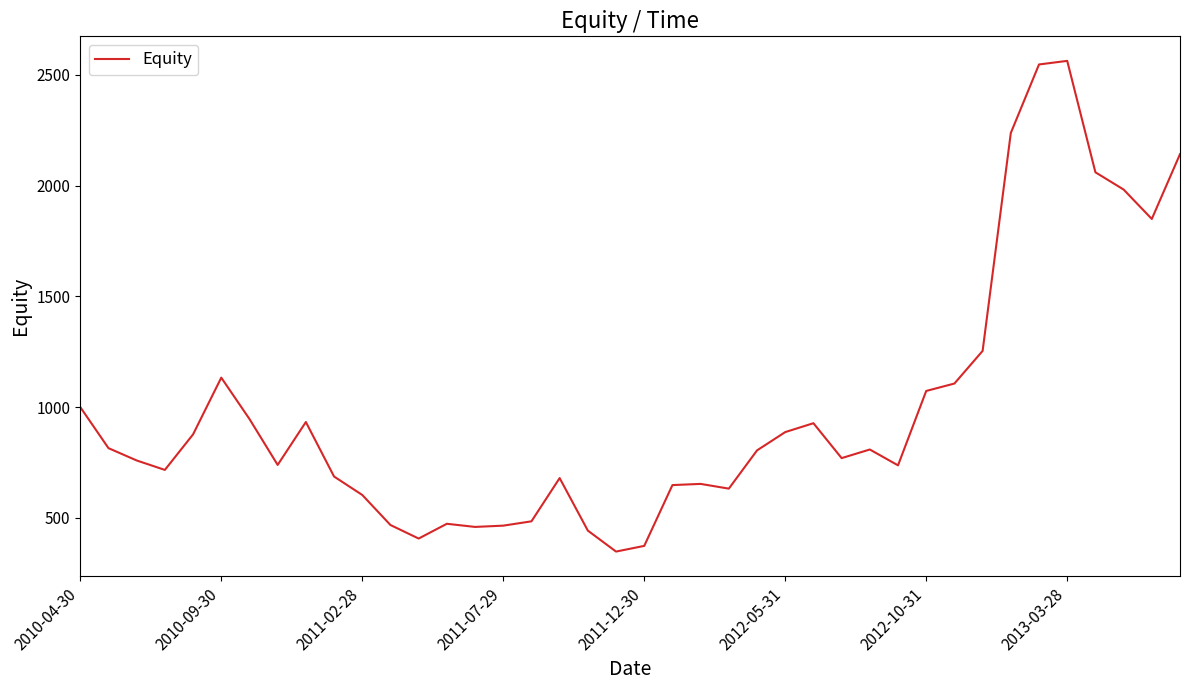

What is the maximum value shown in the chart?

2562.8